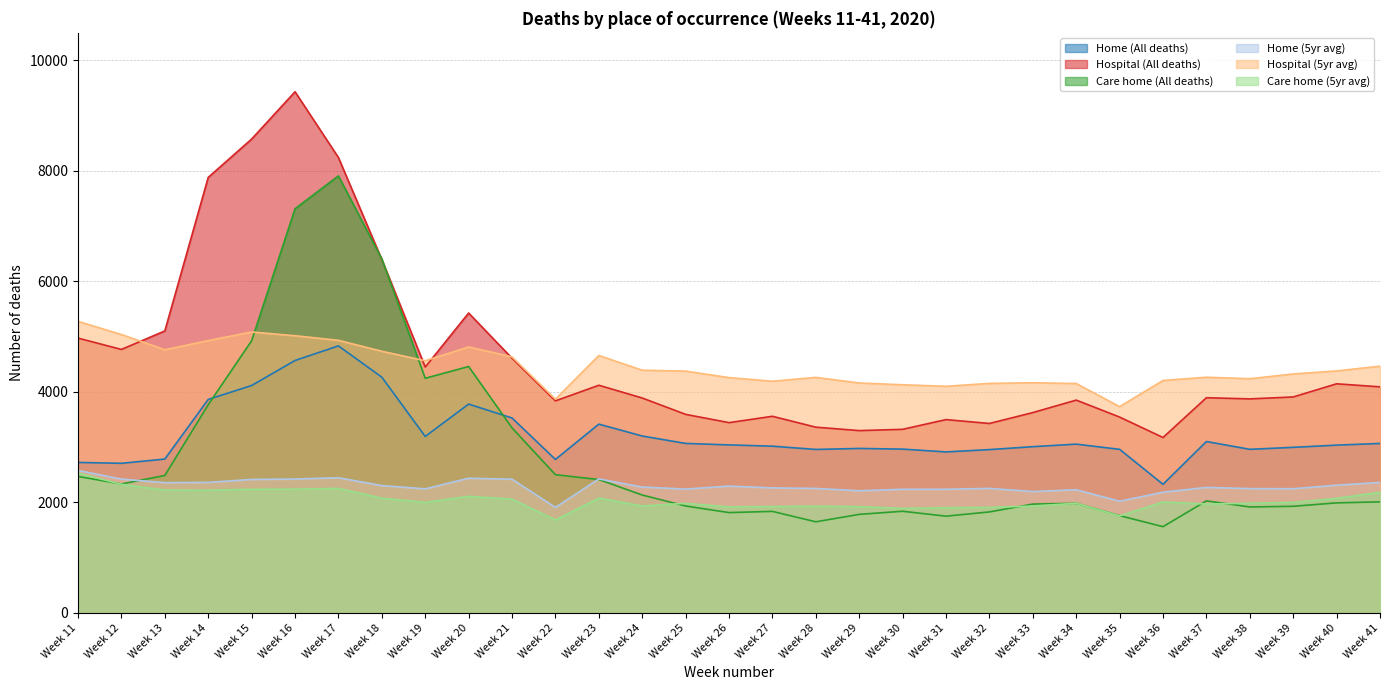

List the series in order of their peak value, highest first.

Hospital (All deaths), Care home (All deaths), Hospital (5yr avg), Home (All deaths), Home (5yr avg), Care home (5yr avg)